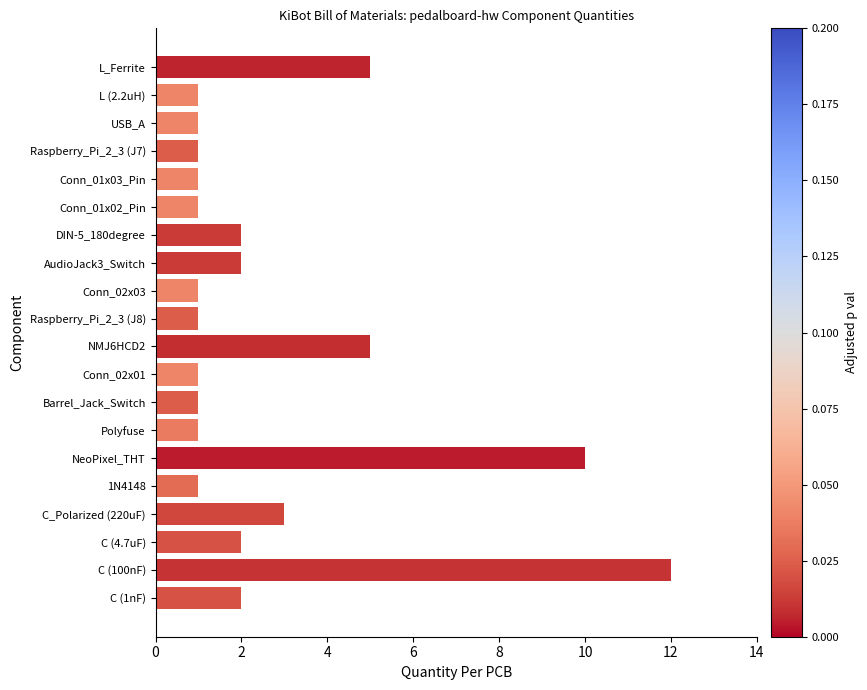

Is it true that the value at NMJ6HCD2 is 2?

False